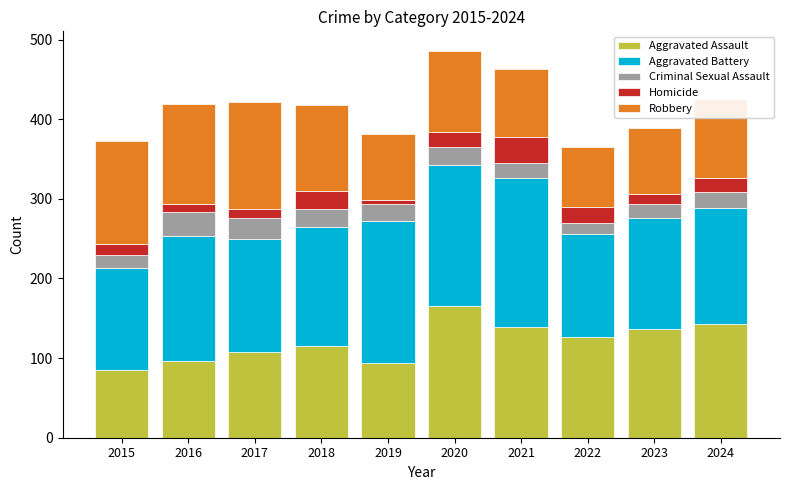

What is the total value across all series at 2018?

418